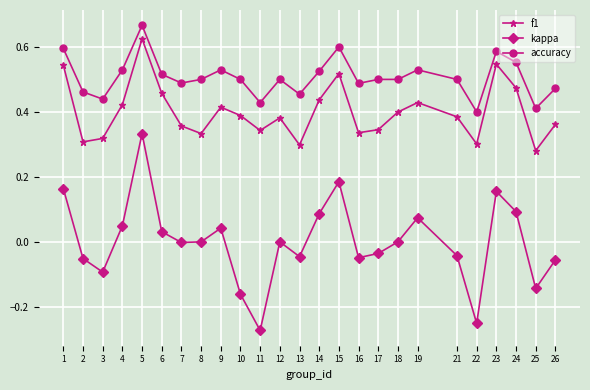

The value of f1 at 19 is 0.4. True or false?

True